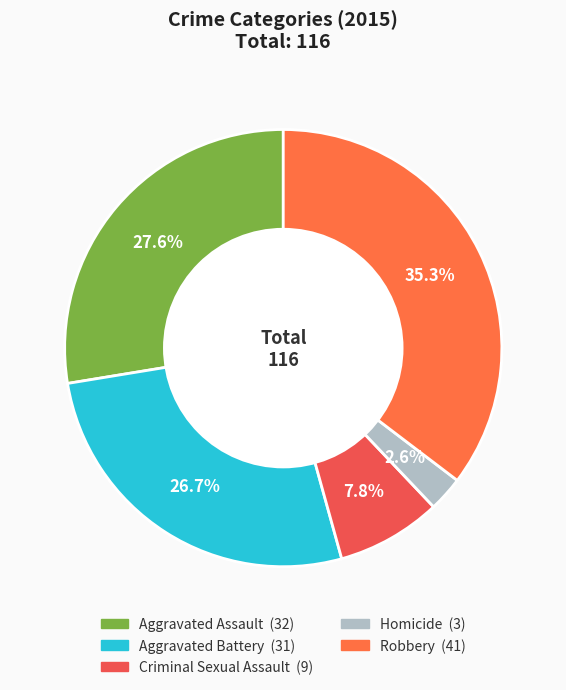

Count the number of slices in the pie.

5